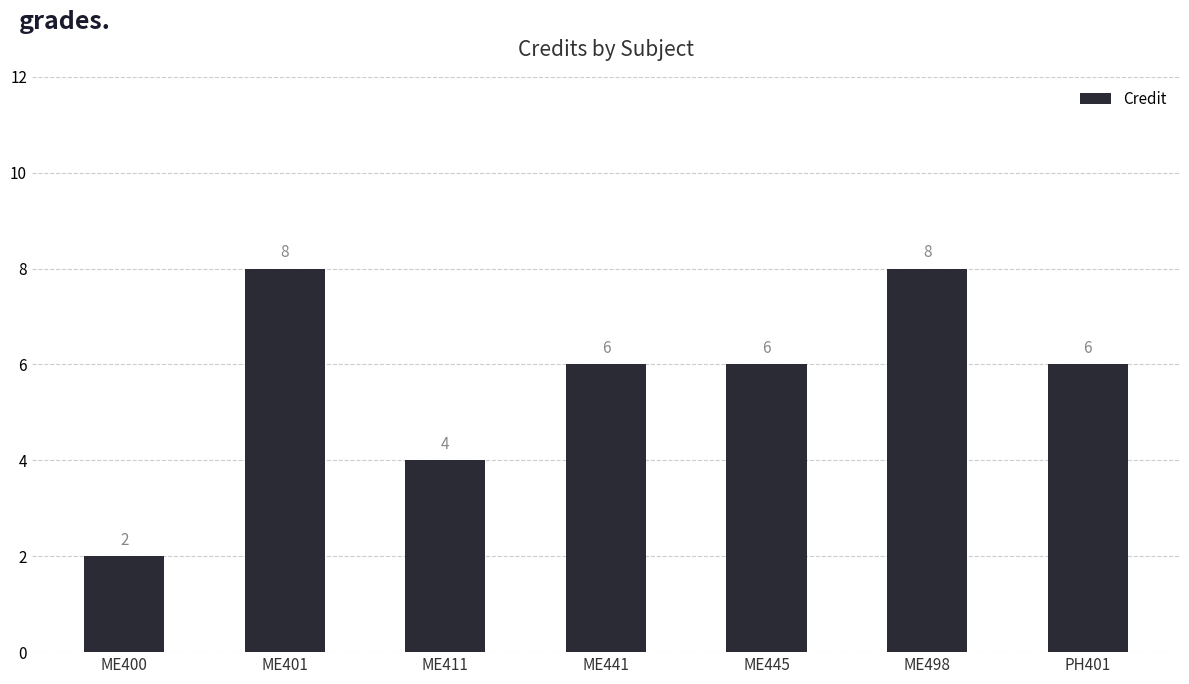

Are the bars horizontal?

No